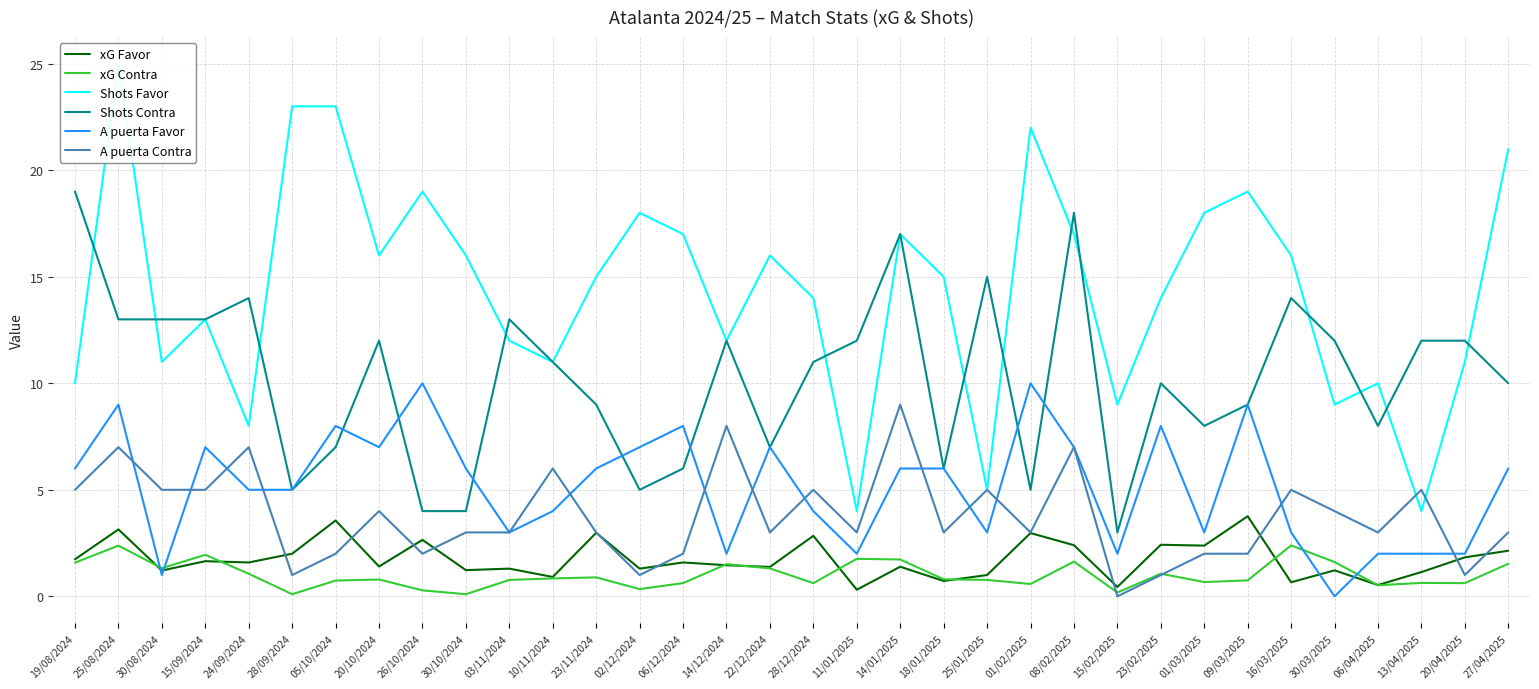

The value of Shots Favor at 05/10/2024 is 23.0. True or false?

True